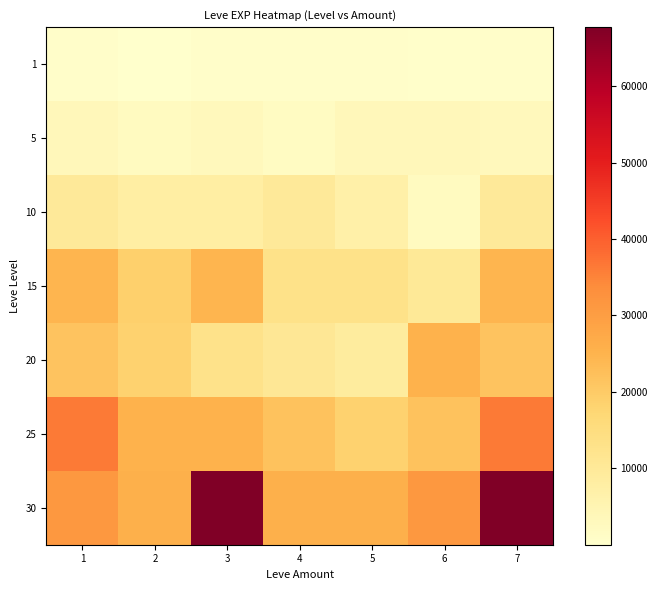

What is the spread (max minus min) of values at 2?

25899